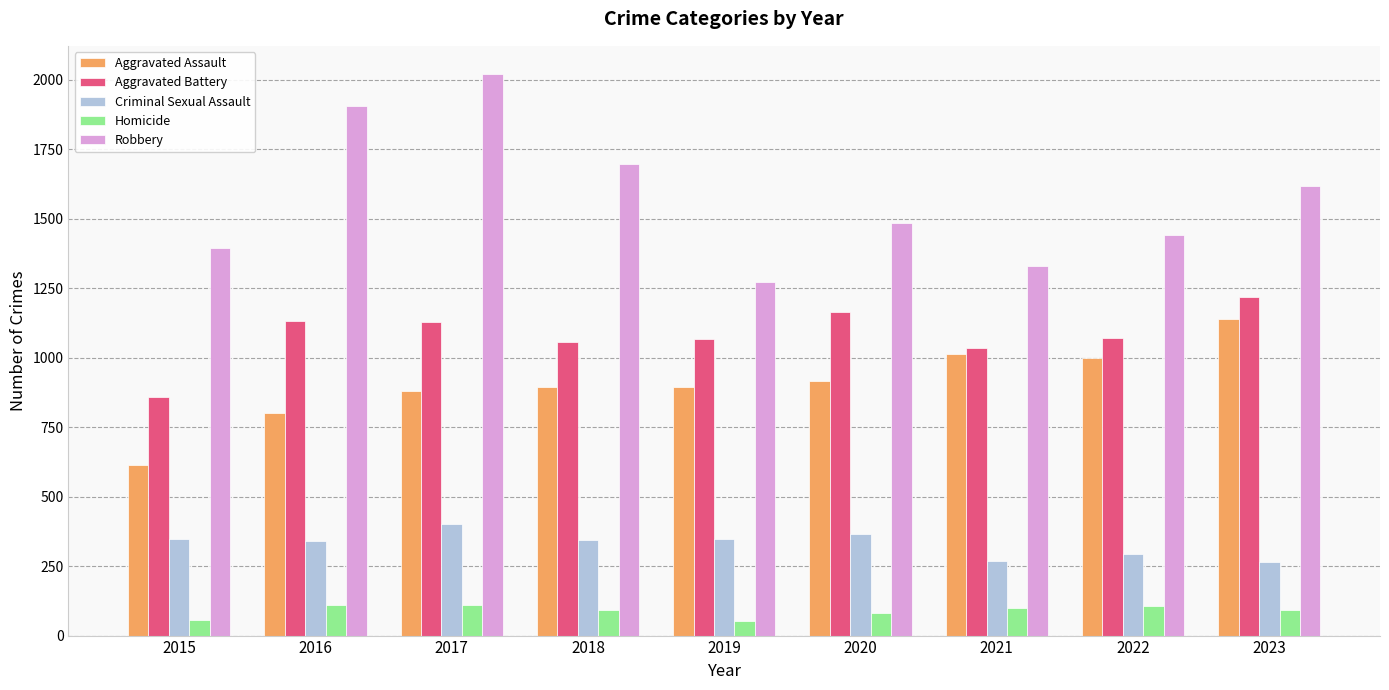

Where does the Homicide series first go above 93?

2016